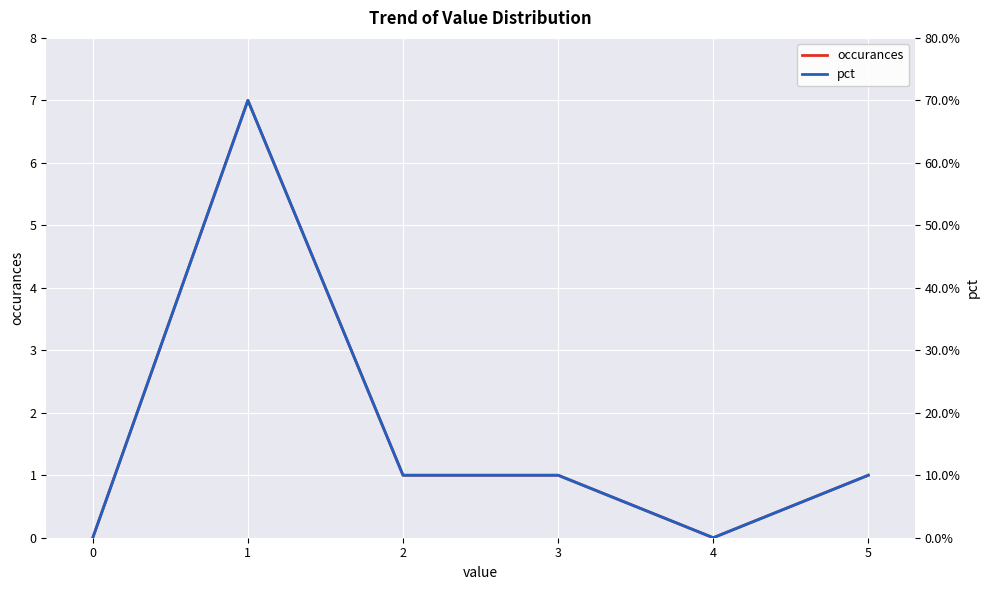

True or false: occurances and pct cross at least once.

False